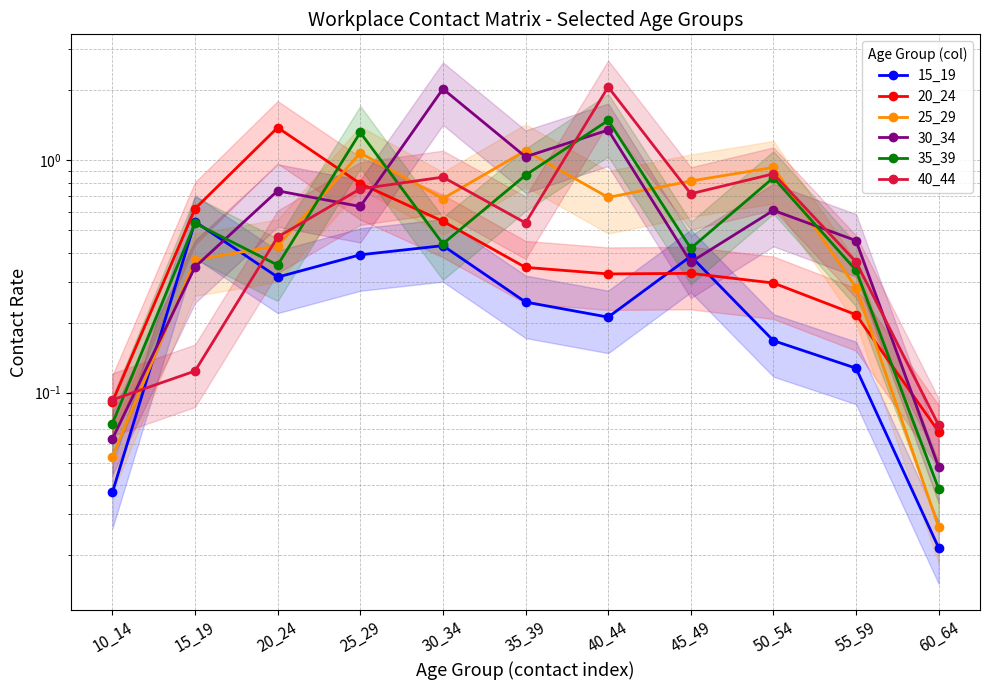

Where is the first local maximum for 30_34?

20_24